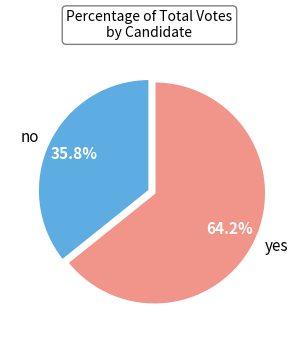

How many slices are in this pie chart?

2